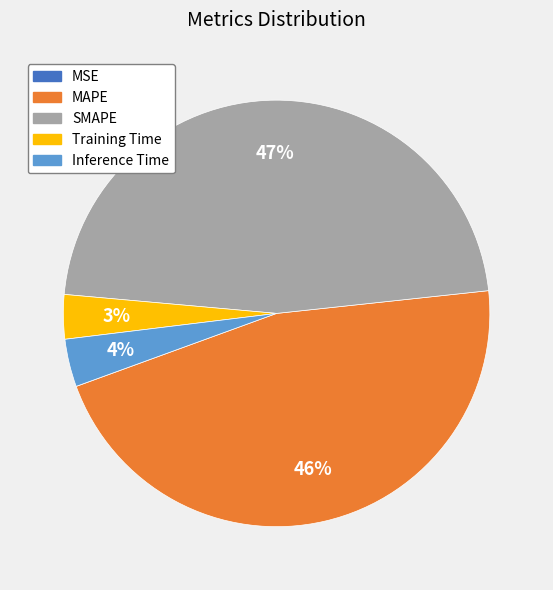

To the nearest percent, what percentage of the pie is Inference Time?

4%